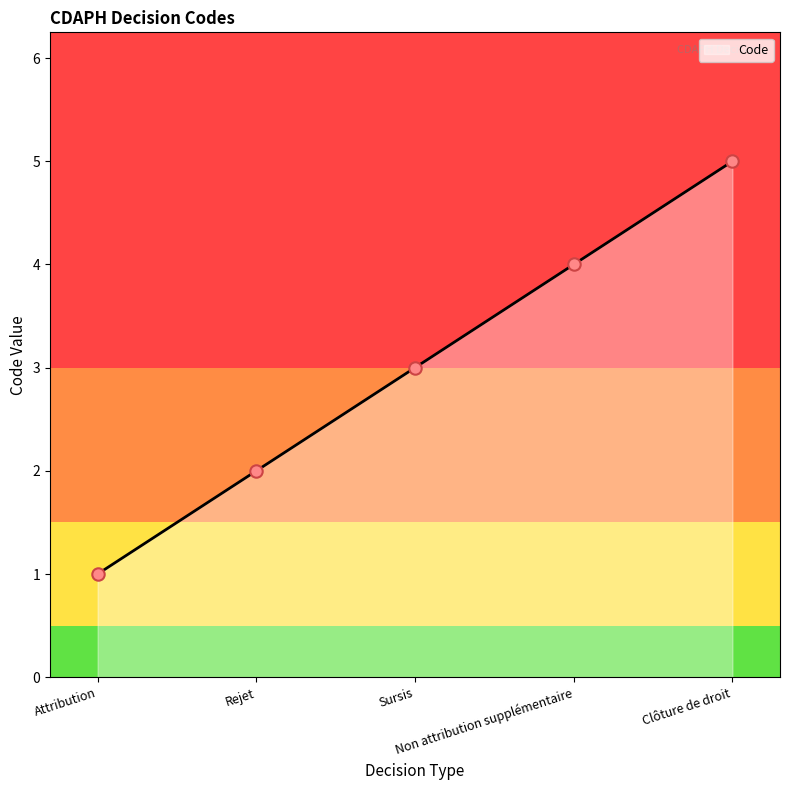

What is the ratio of the value at Rejet to the value at Attribution?

2.0